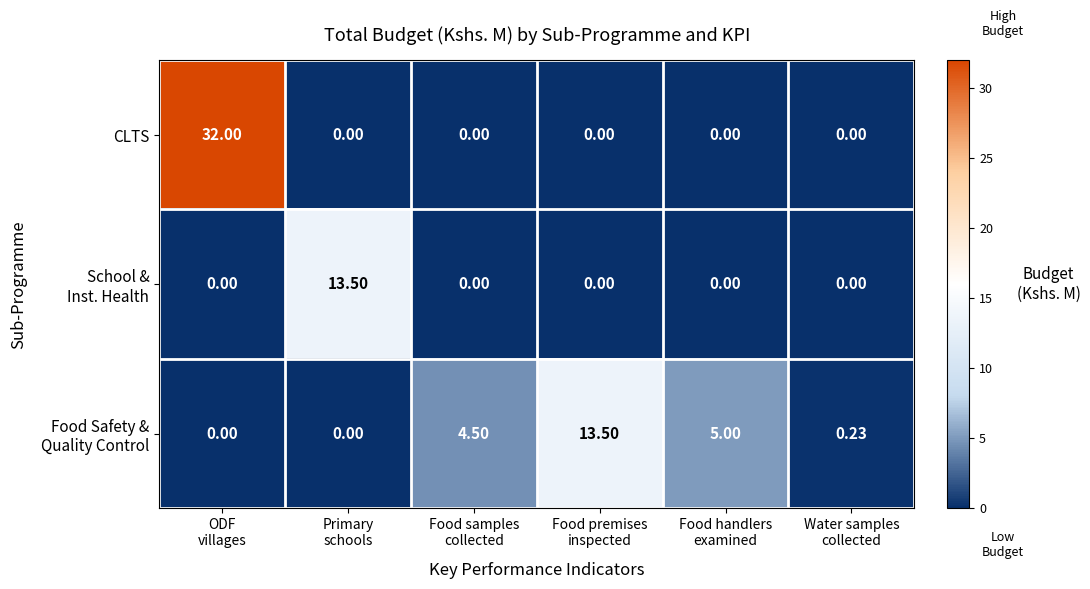

At how many categories does at least one series exceed 6?

3